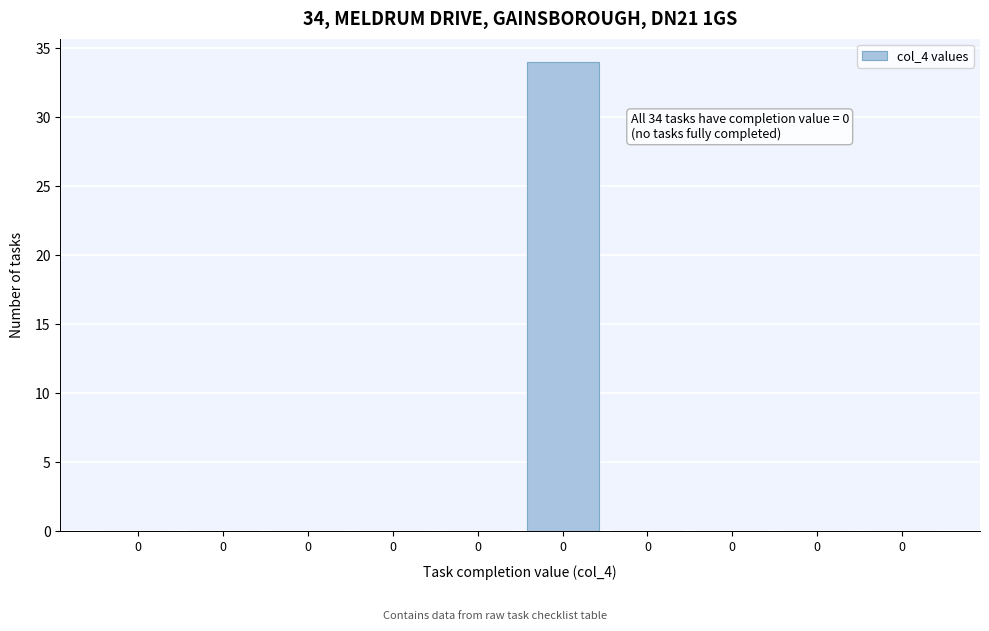

Are the bars horizontal?

No